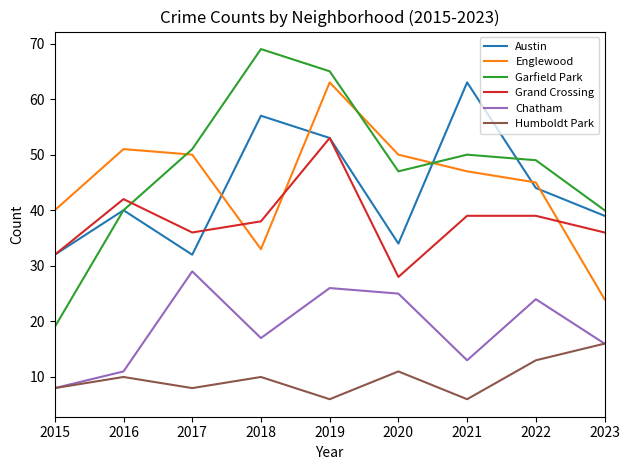

Where is Humboldt Park nearest to the value 11?

2020